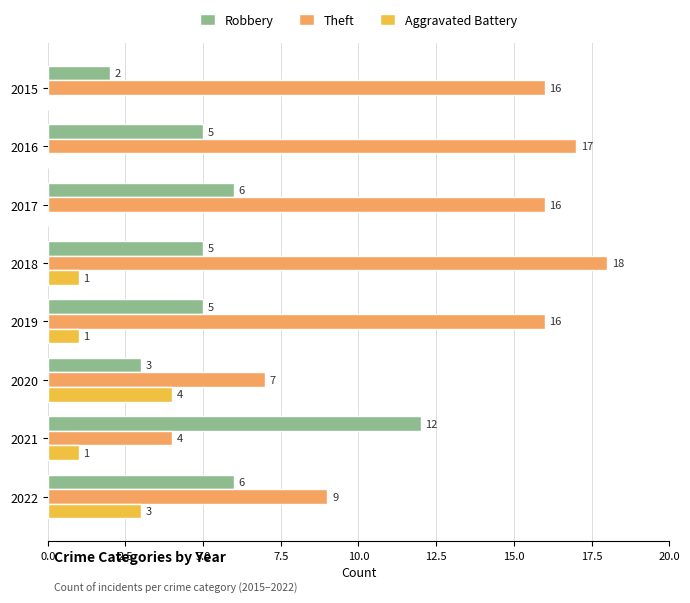

Between 2019 and 2022, which series saw the biggest shift?

Theft